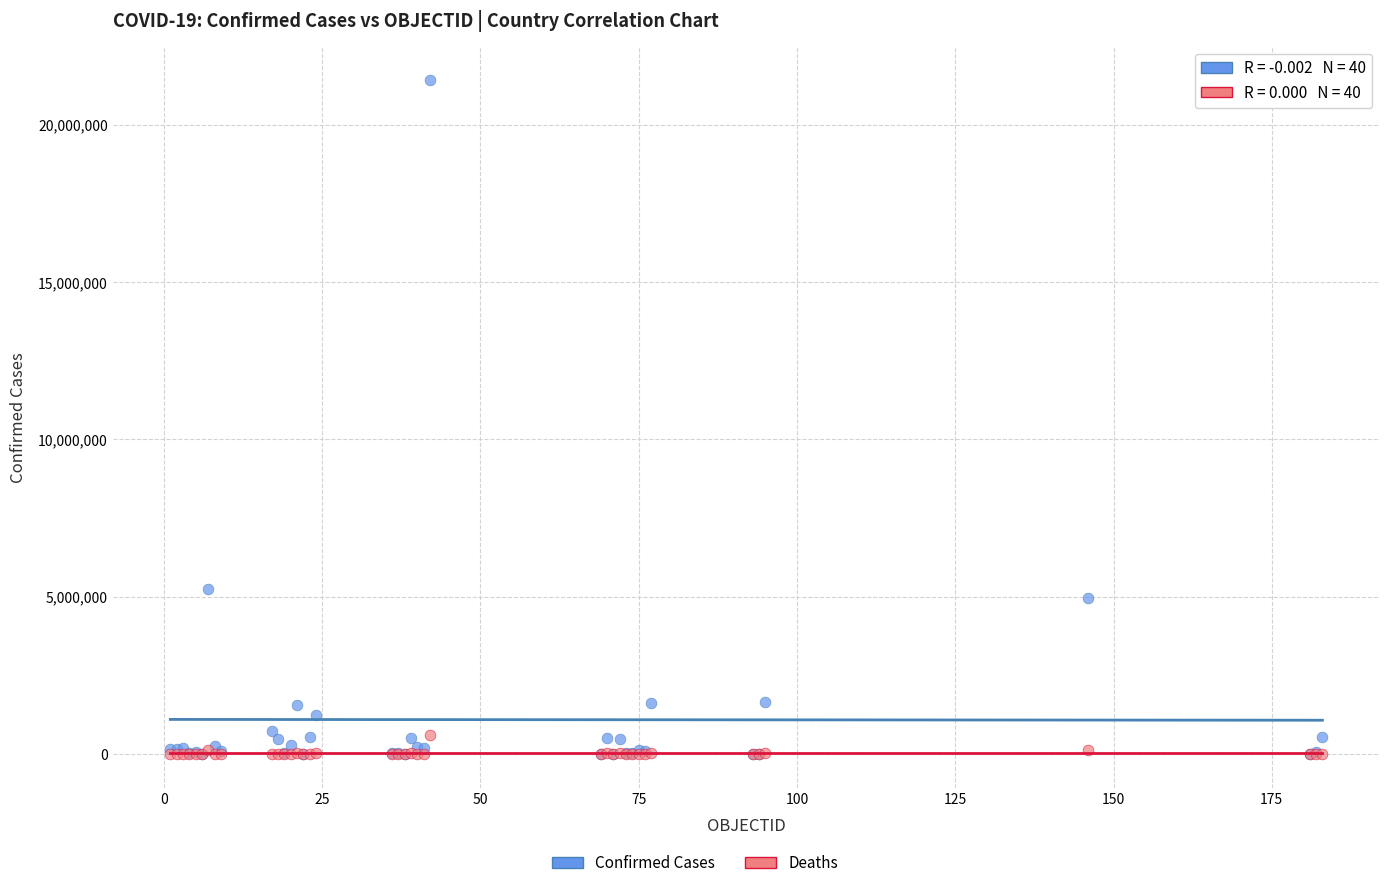

In the Confirmed Cases series, what Y value is closest to 10714837?

5256902